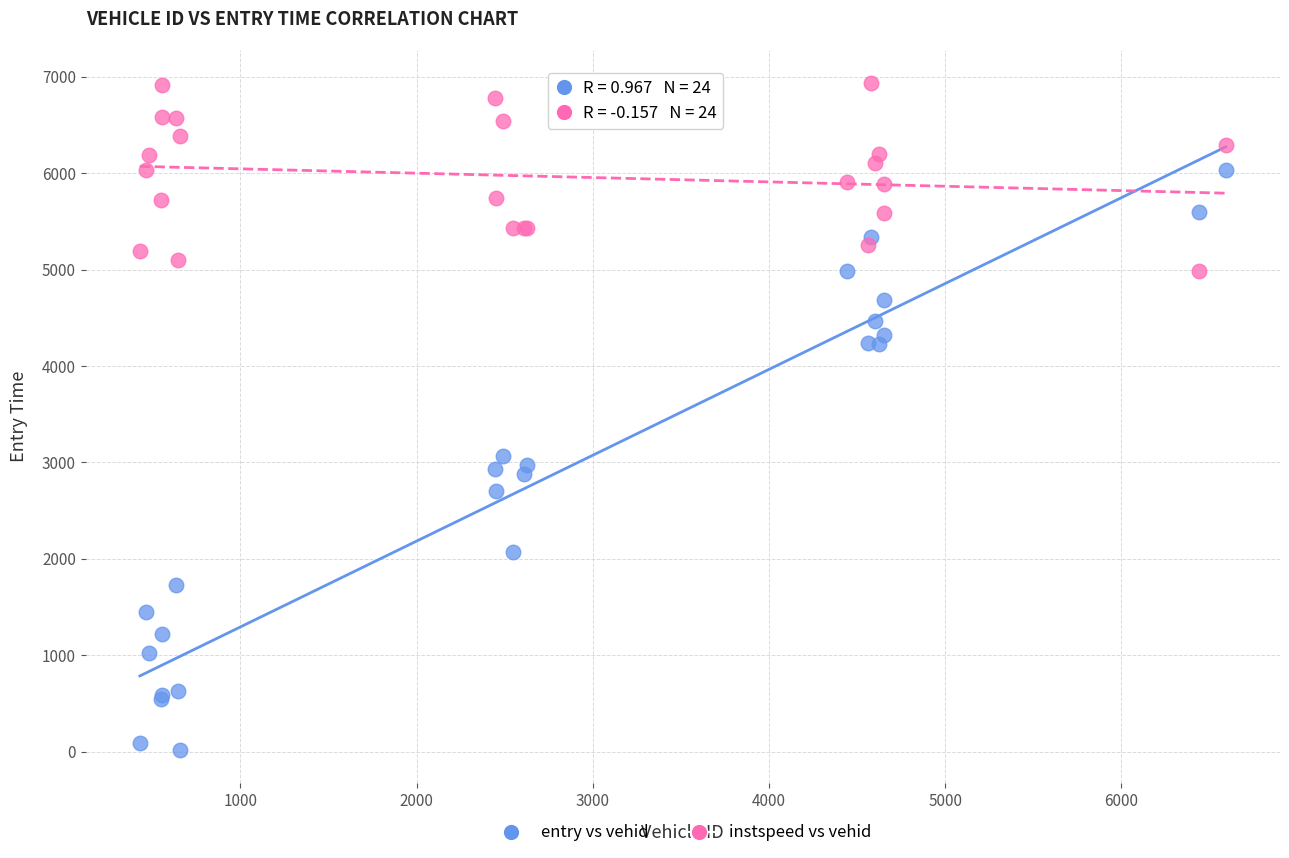

Across all series, what Y value is closest to 3476?

3063.2